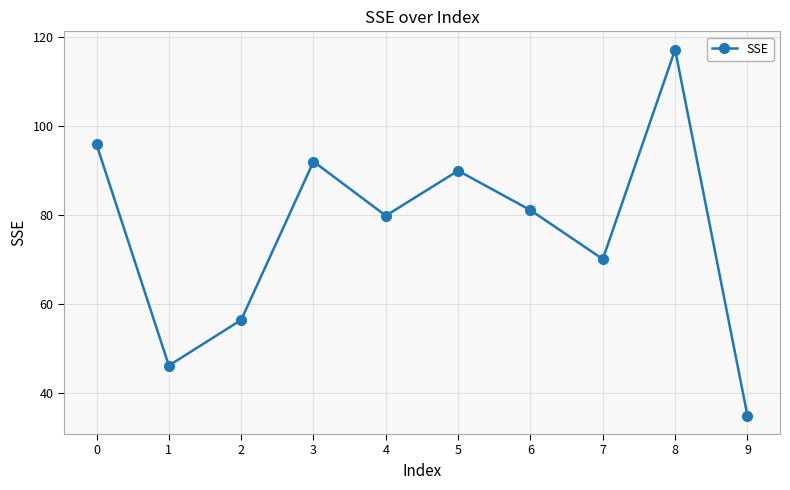

Where is the first local minimum?

1